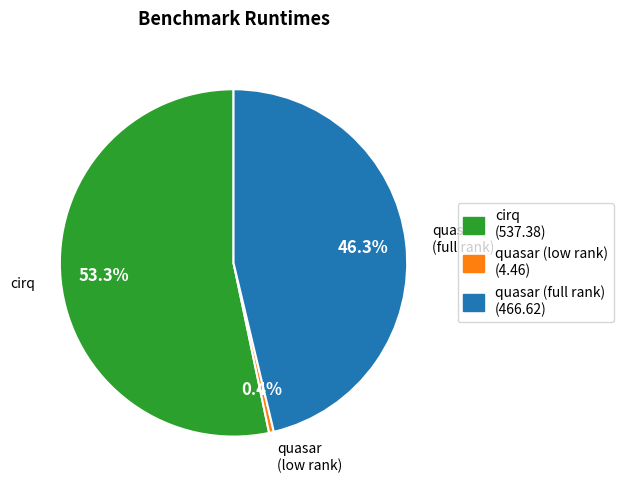

To the nearest percent, what is the average slice percentage?

33%